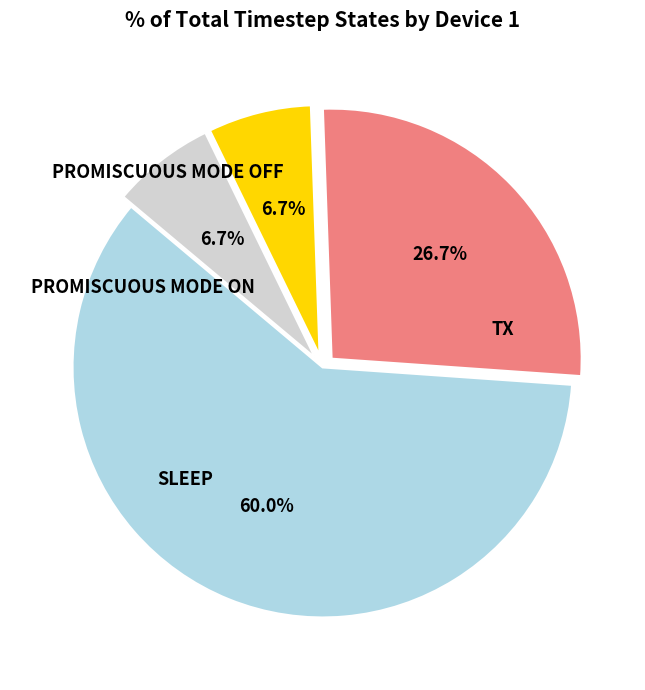

To the nearest percent, what is the difference between the largest and smallest slice percentages?

53%